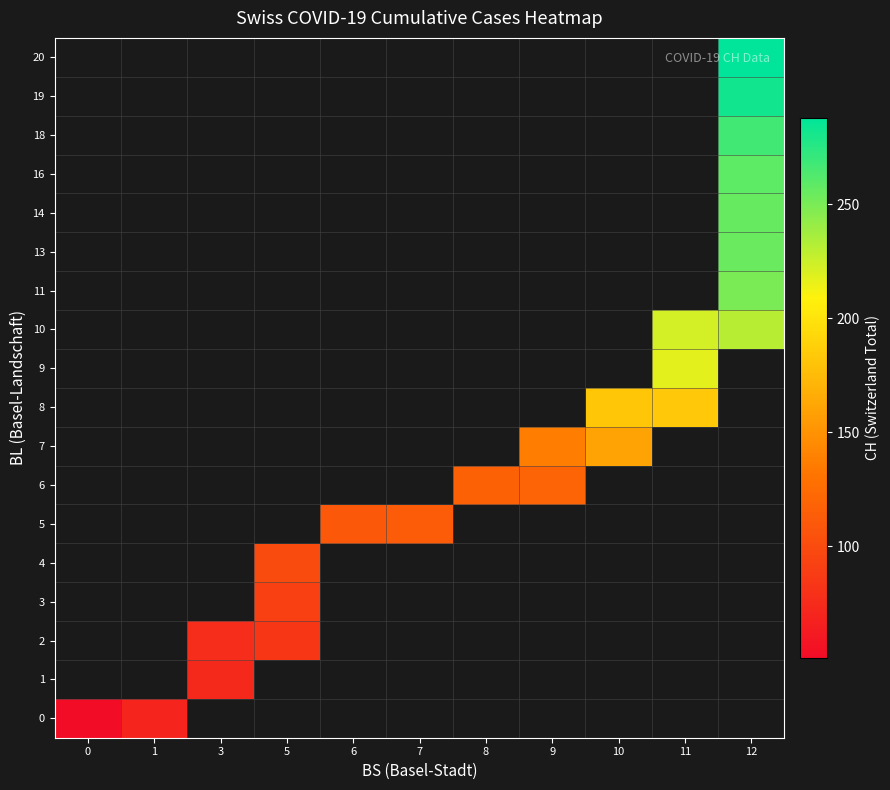

Between 1 and 12, which is larger?

12